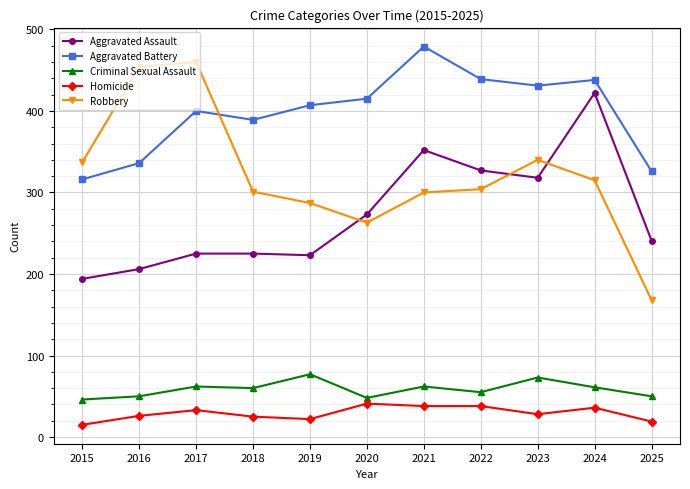

True or false: Aggravated Assault has more than 0 points higher than both neighbors.

True